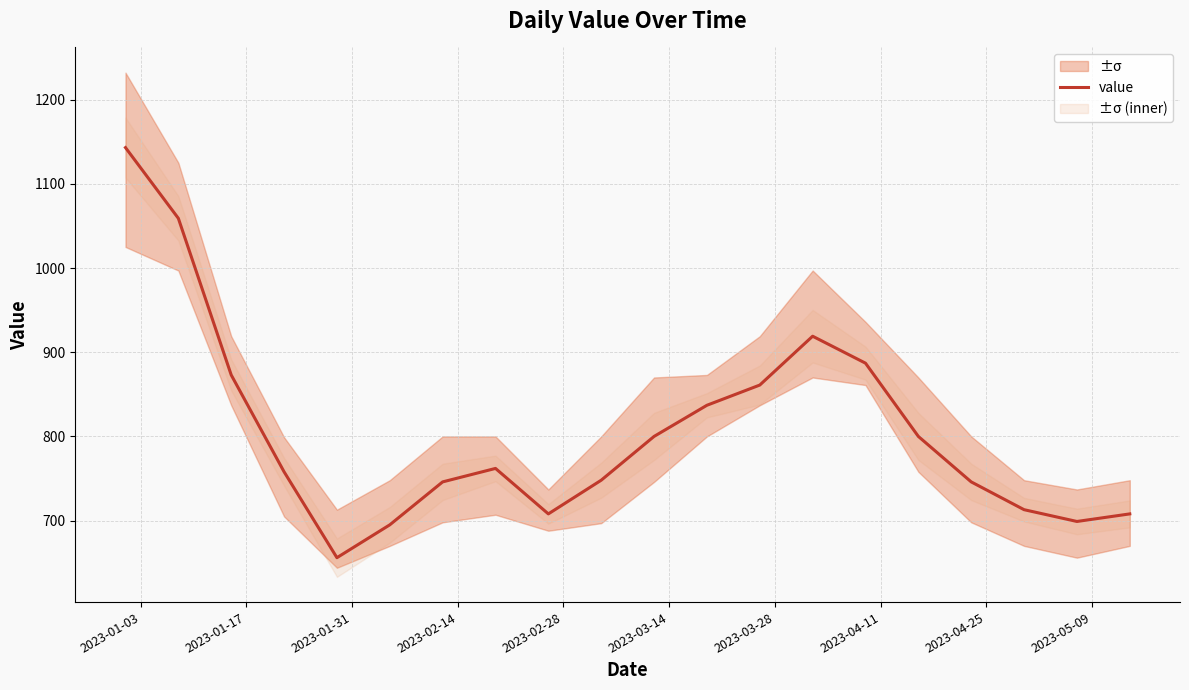

What is the maximum value for value?

1143